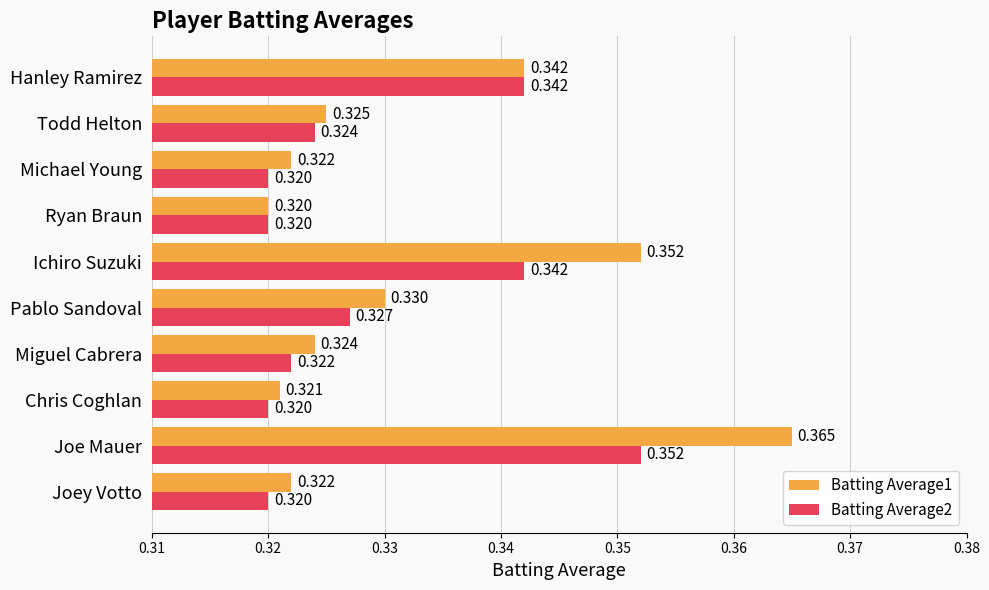

At which label does Batting Average1 reach its peak?

Joe Mauer